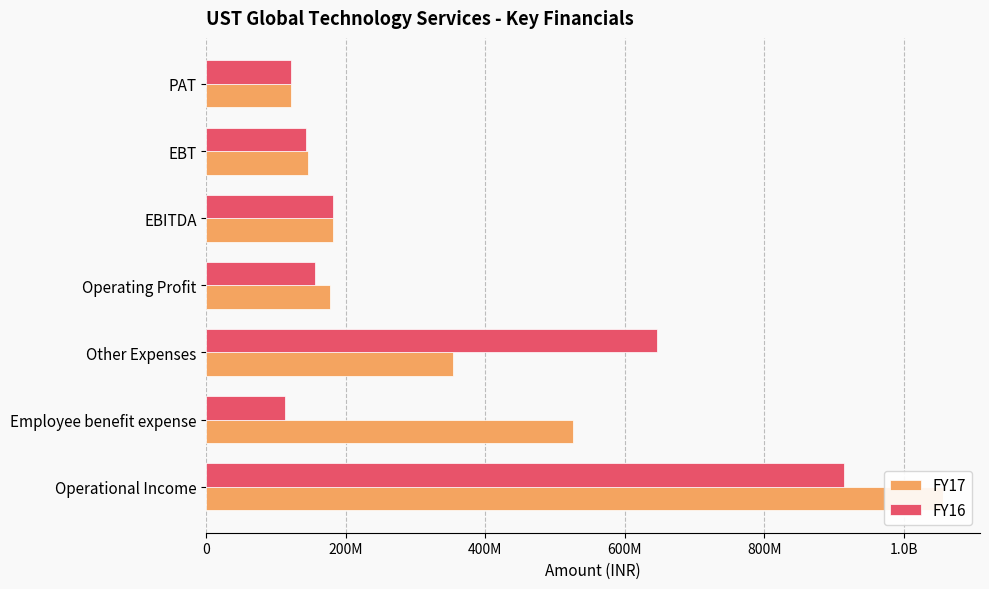

What is the value of the FY17 bar at the 3rd from the left?

353100000